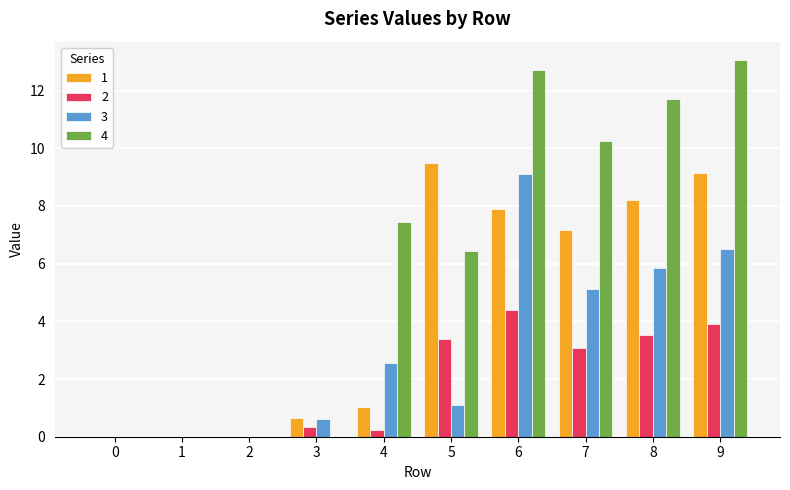

What is the sum of all 1 values?

43.6